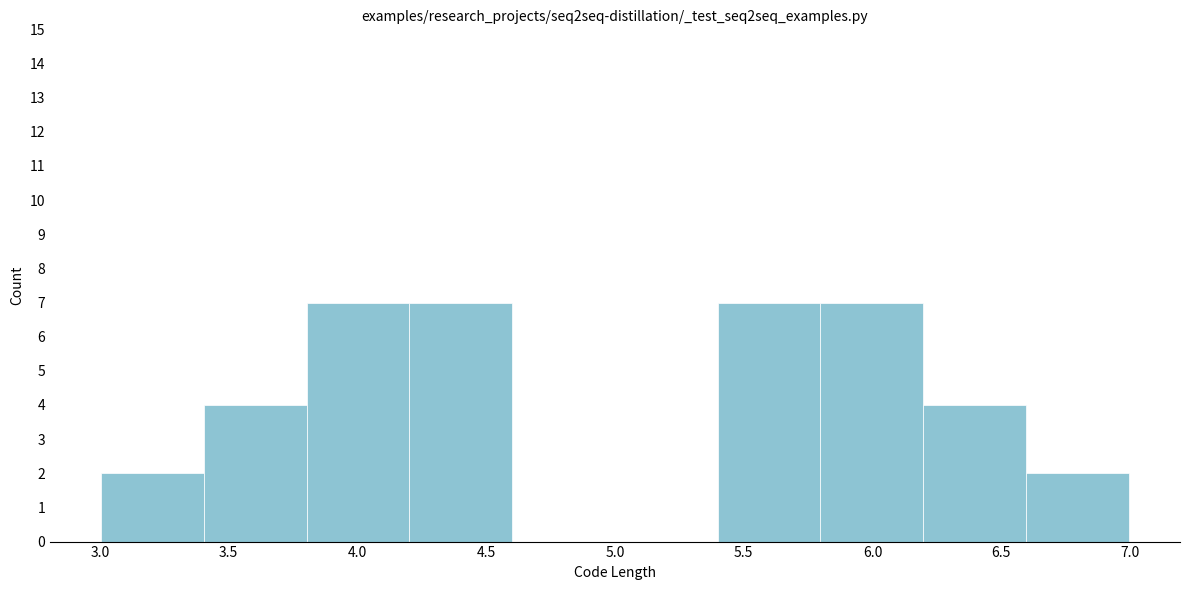

What is the height of the bar covering 5.4 to 5.8 on the x-axis? Neither the bar edges nor the heights are printed on the chart, so give them approximately, as read against the axes.

7